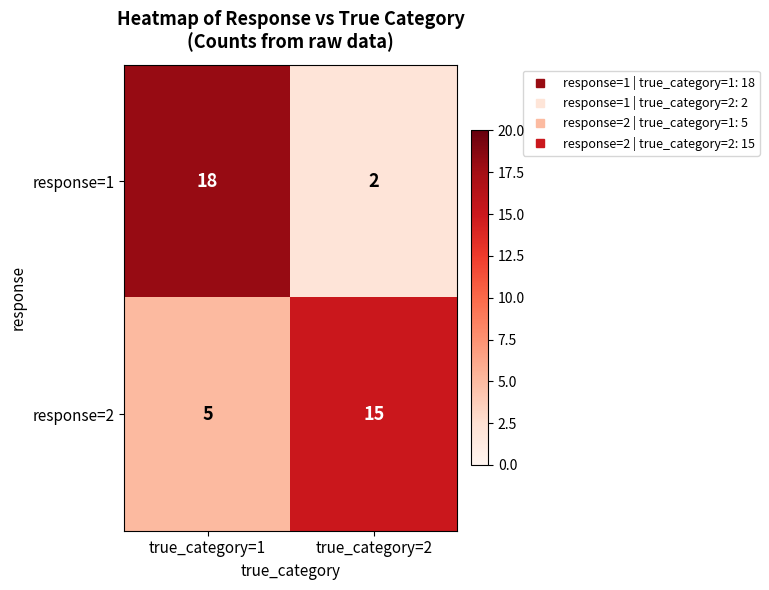

The response=1 series shows 18 at true_category=1. True or false?

True